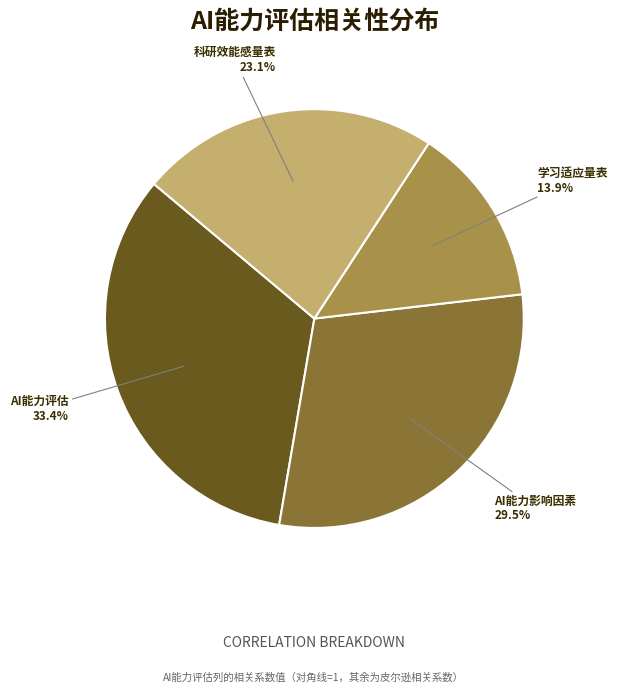

Combined, do AI能力评估 and 科研效能感量表 account for over 50%?

Yes